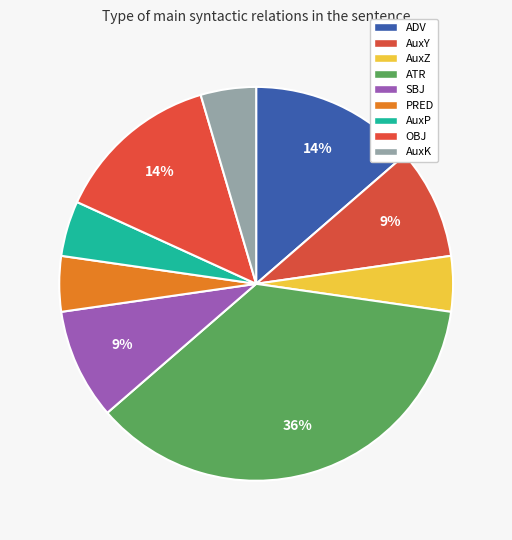

True or false: ADV accounts for 14% of the total.

True